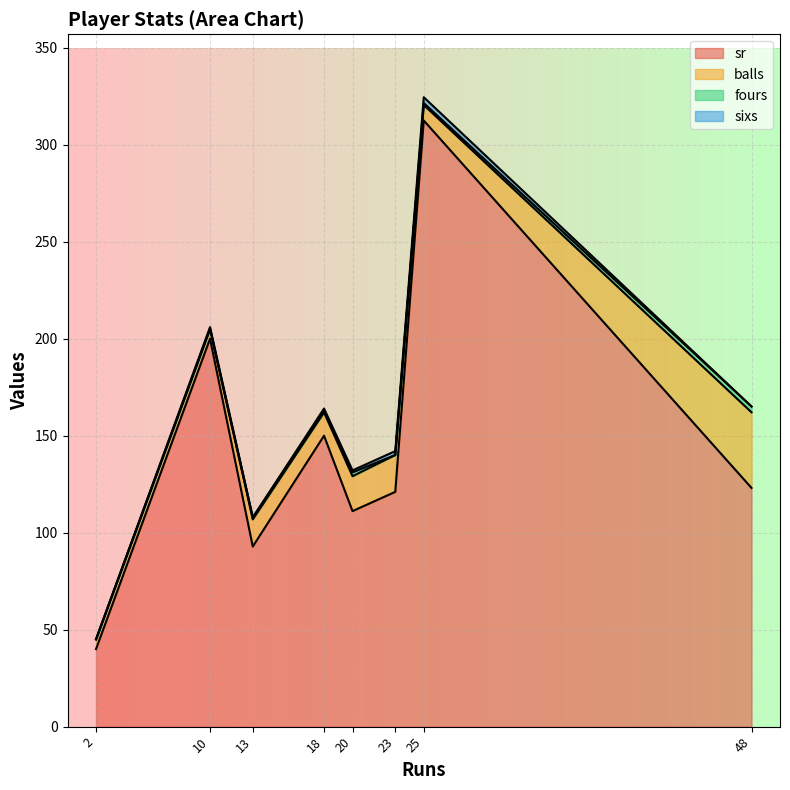

The value of sr at 2 is 40.0. True or false?

True